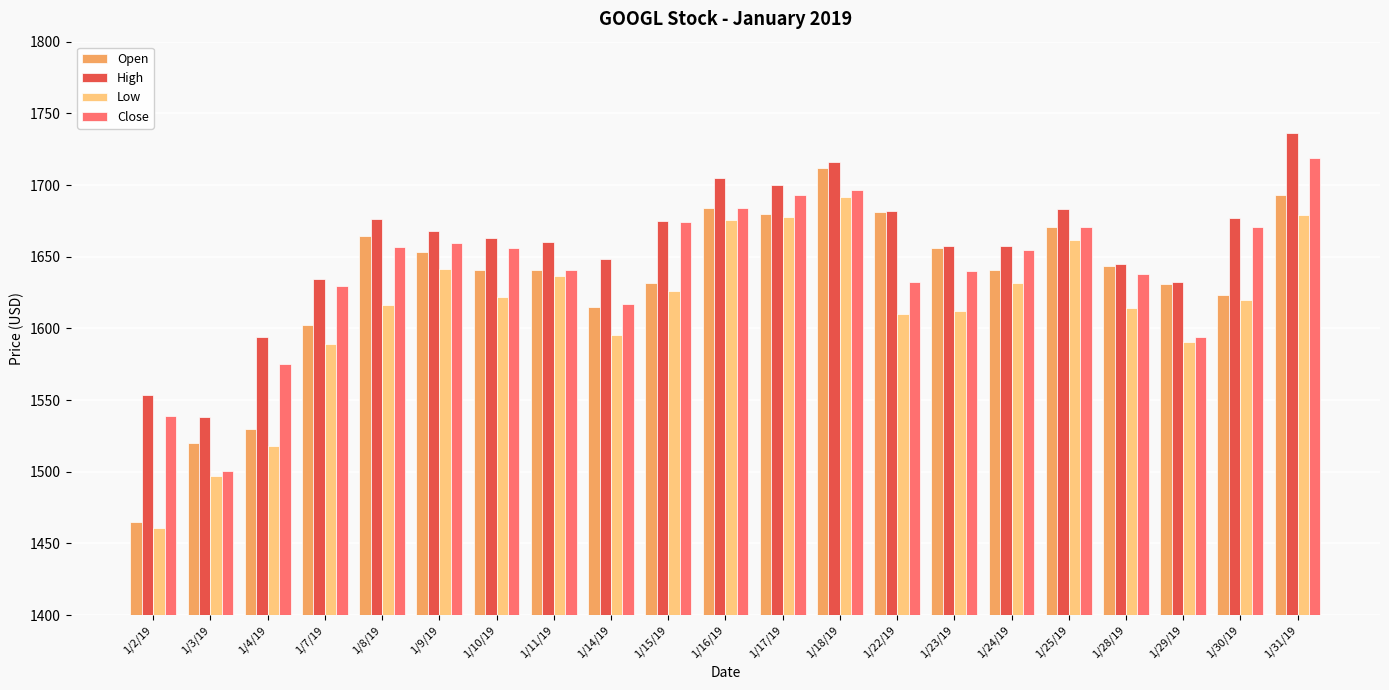

At which label does Close reach its minimum?

1/3/19